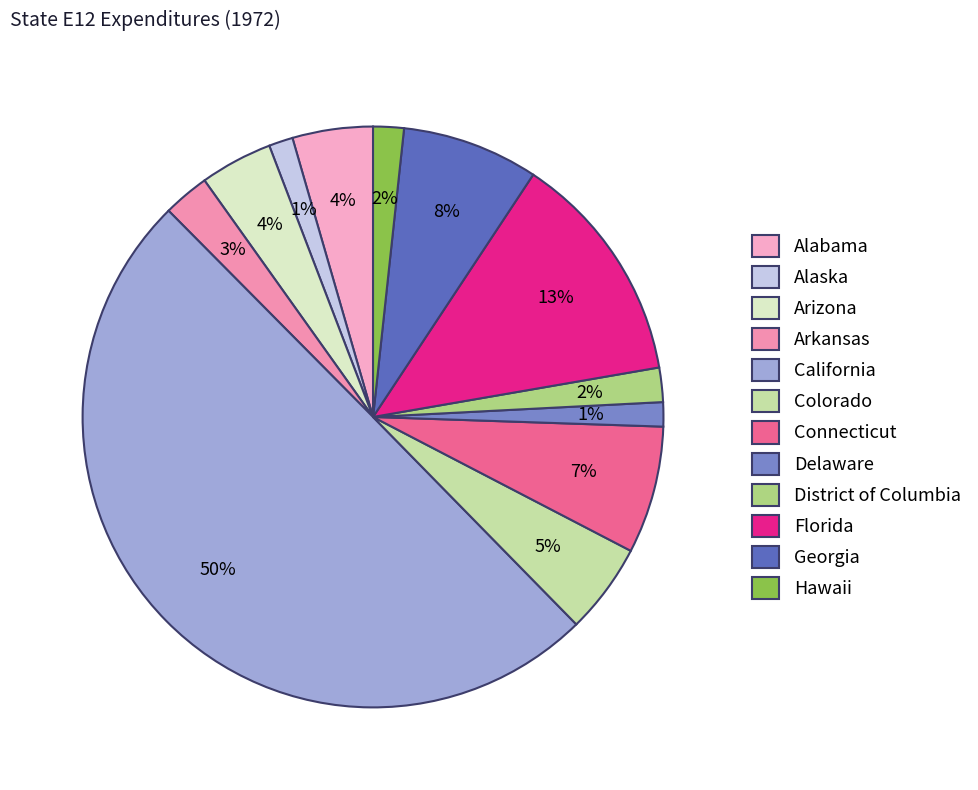

What percentage is the Arkansas slice, to the nearest percent?

3%